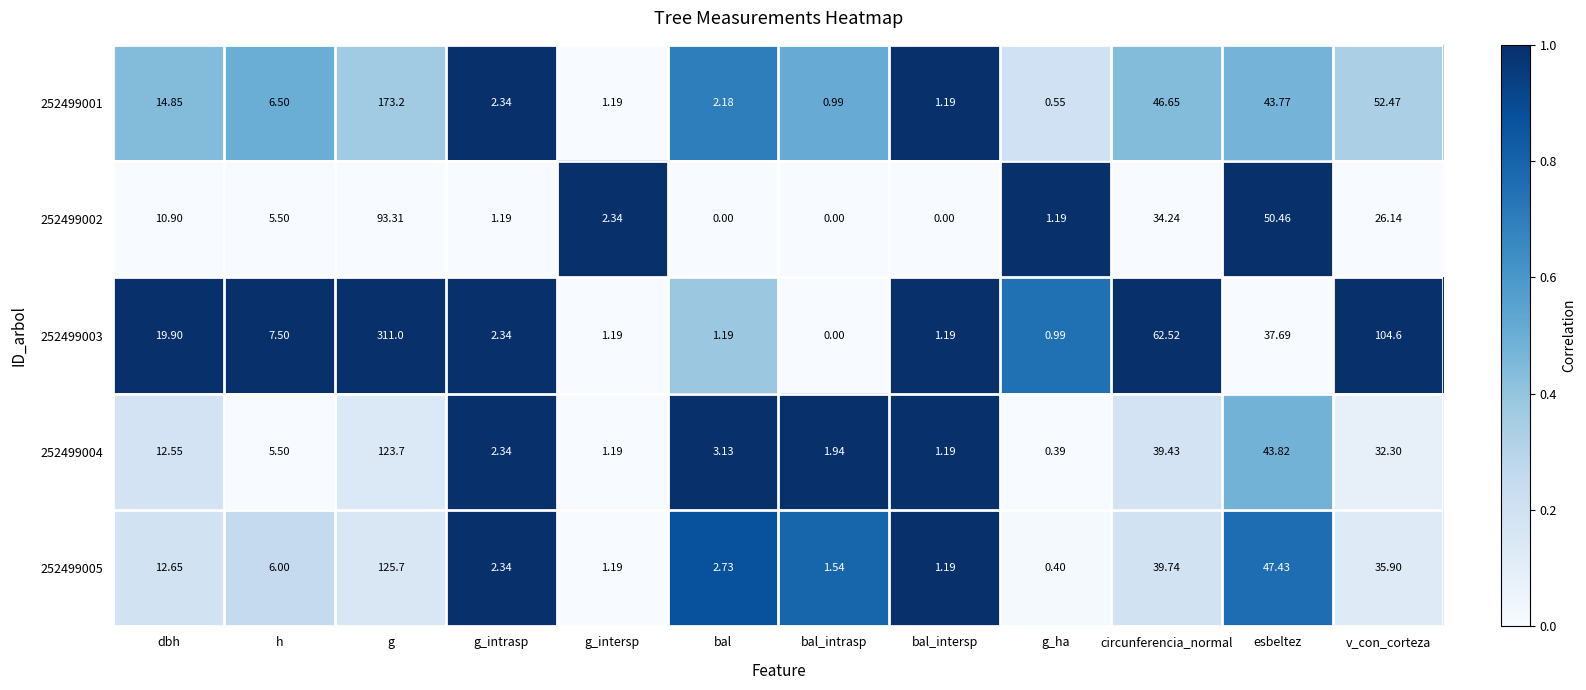

What is the spread (max minus min) of values at esbeltez?

12.8